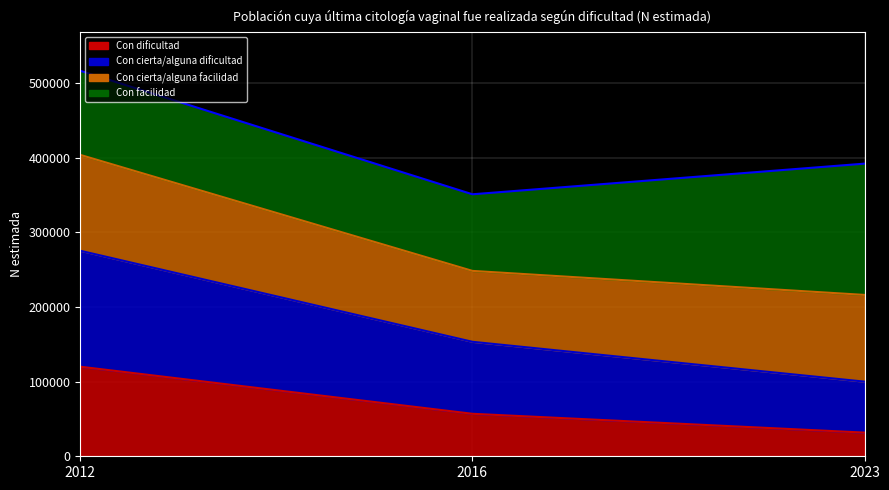

At which category is the sum across all series the highest?

2012